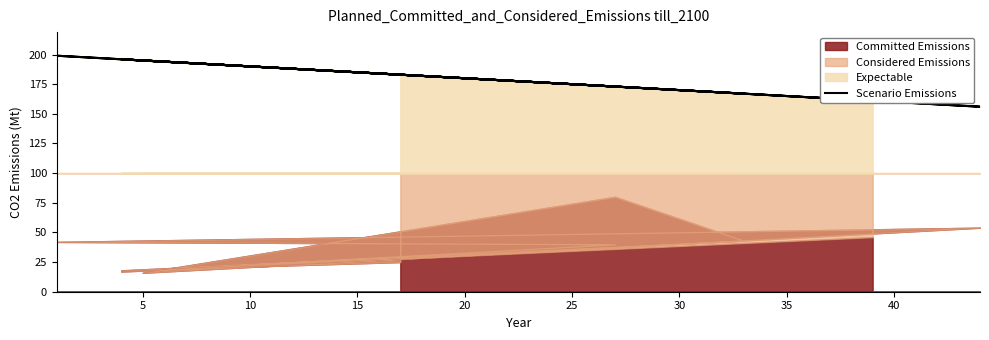

Which has a higher value, 25 or 20?

25